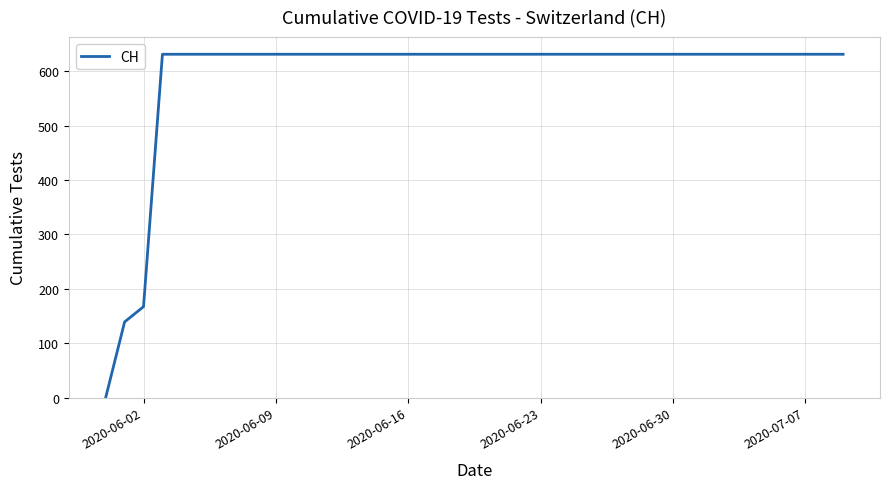

What is the difference between the maximum and minimum values?

631